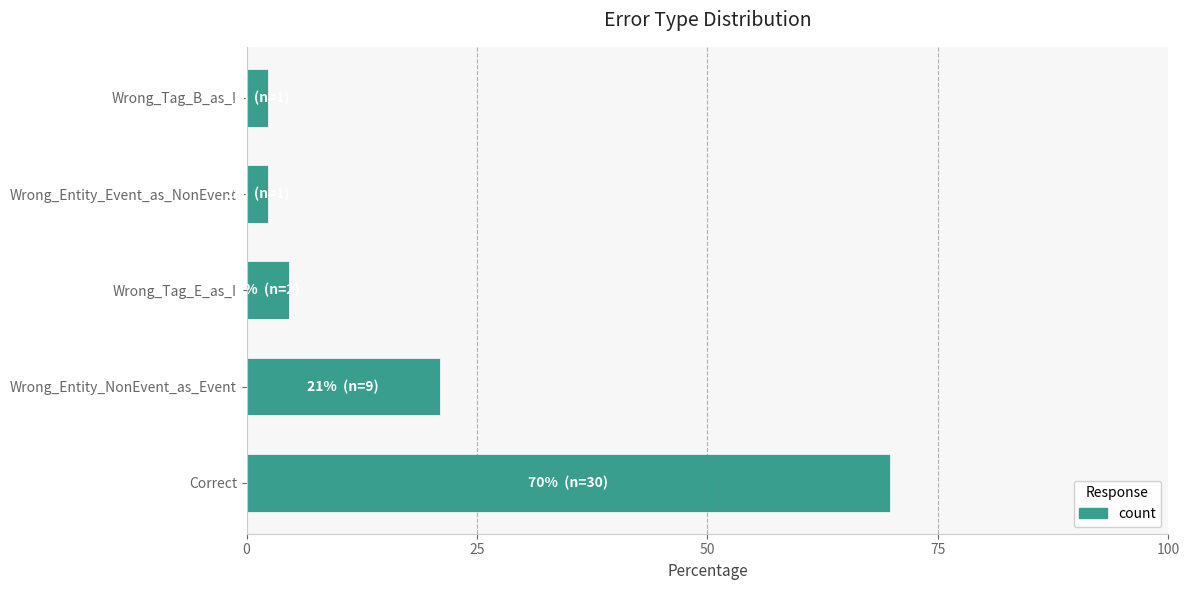

What is the average value?

20.0